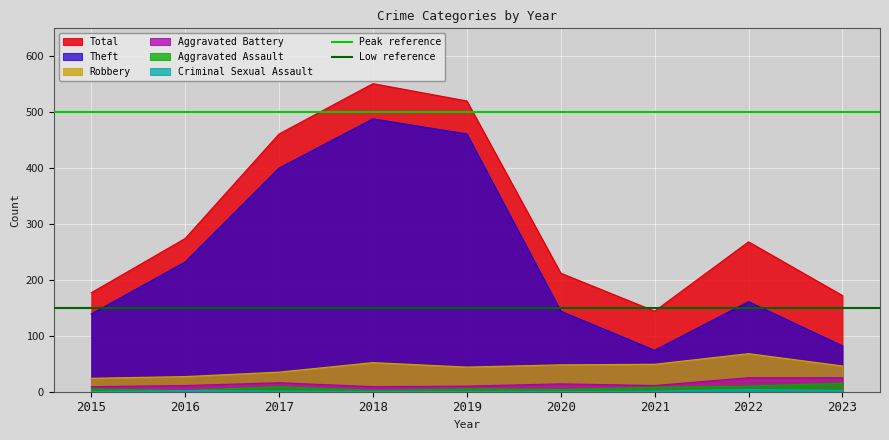

Is the value of Total at 2020 greater than the value of Aggravated Assault at 2022?

Yes